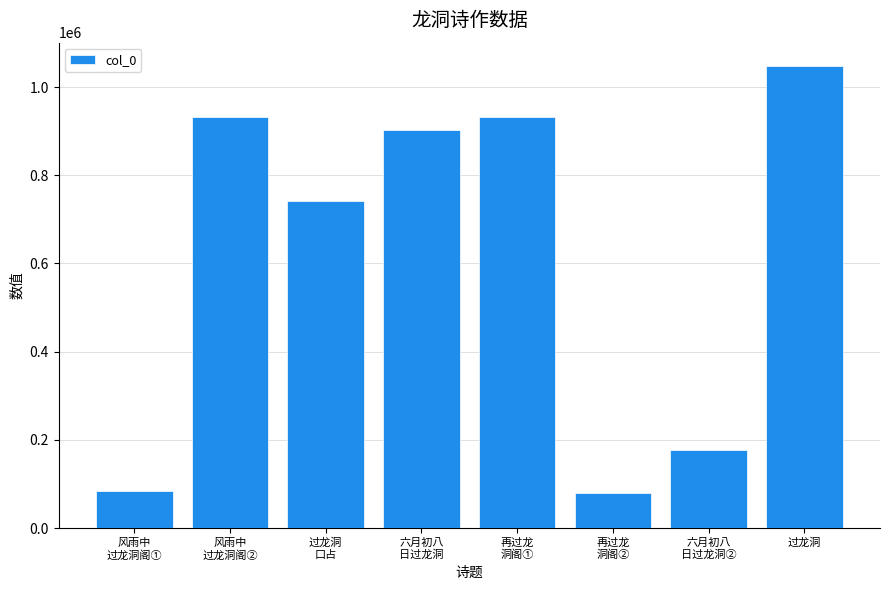

How many values are below 902101?

4